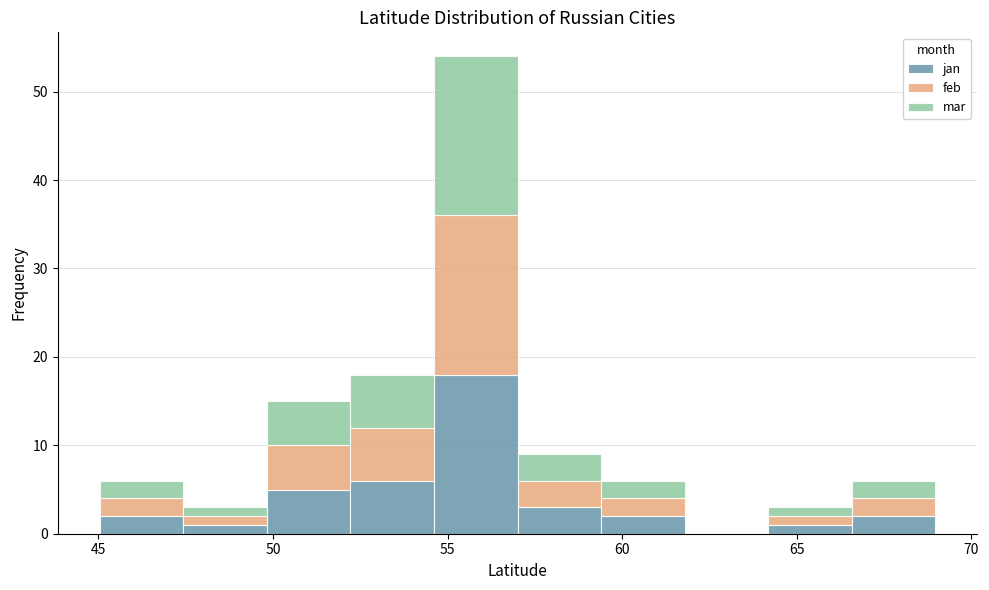

Reading left to right, list every stacked bar in this chart as the range it spans on the x-axis followed by its total height. Neither the bar edges nor the heights are printed on the chart, so give them approximately, as read against the axes.

45.0 to 47.5: 6
47.5 to 50.0: 3
50.0 to 52.0: 15
52.0 to 54.5: 18
54.5 to 57.0: 54
57.0 to 59.5: 9
59.5 to 62.0: 6
62.0 to 64.0: 0
64.0 to 66.5: 3
66.5 to 69.0: 6